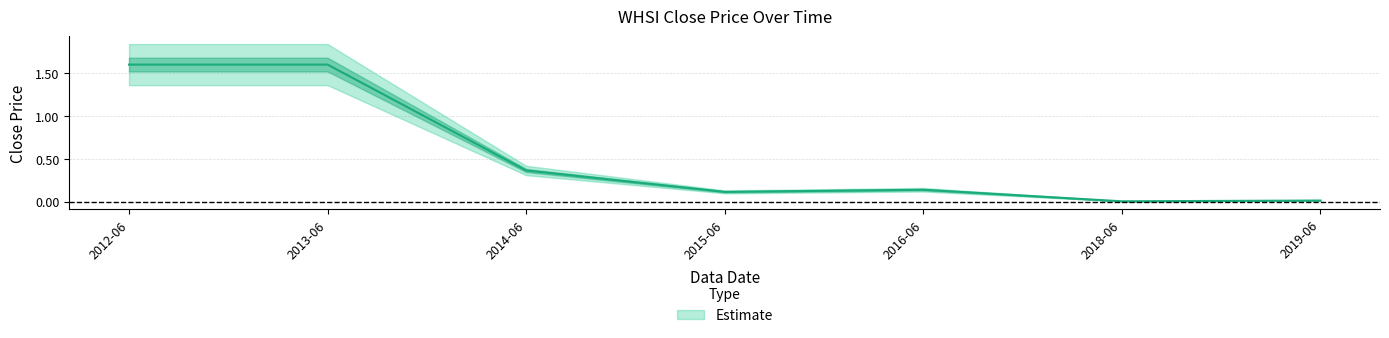

Reading right to left, what are all the values shown in this chart?

0.0	0.0	0.1	0.1	0.4	1.6	1.6